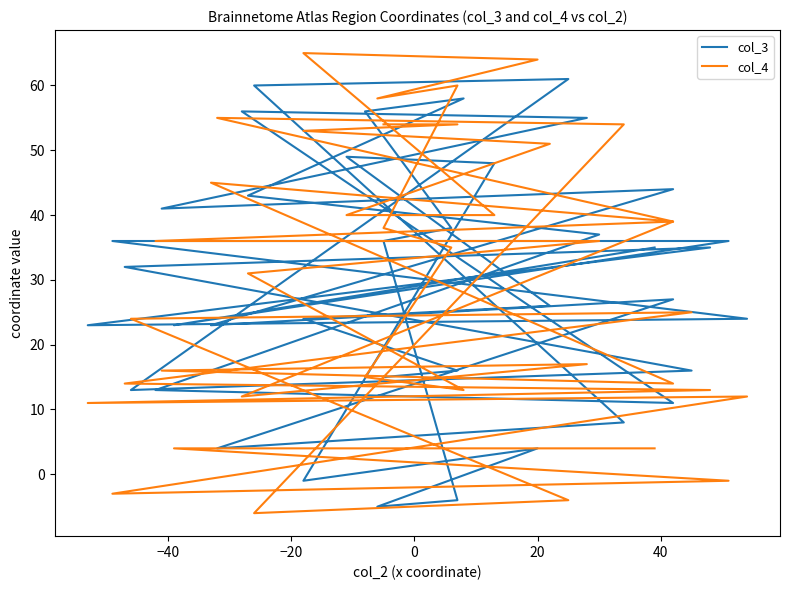

Rank the series by their maximum value, from highest to lowest.

col_4, col_3